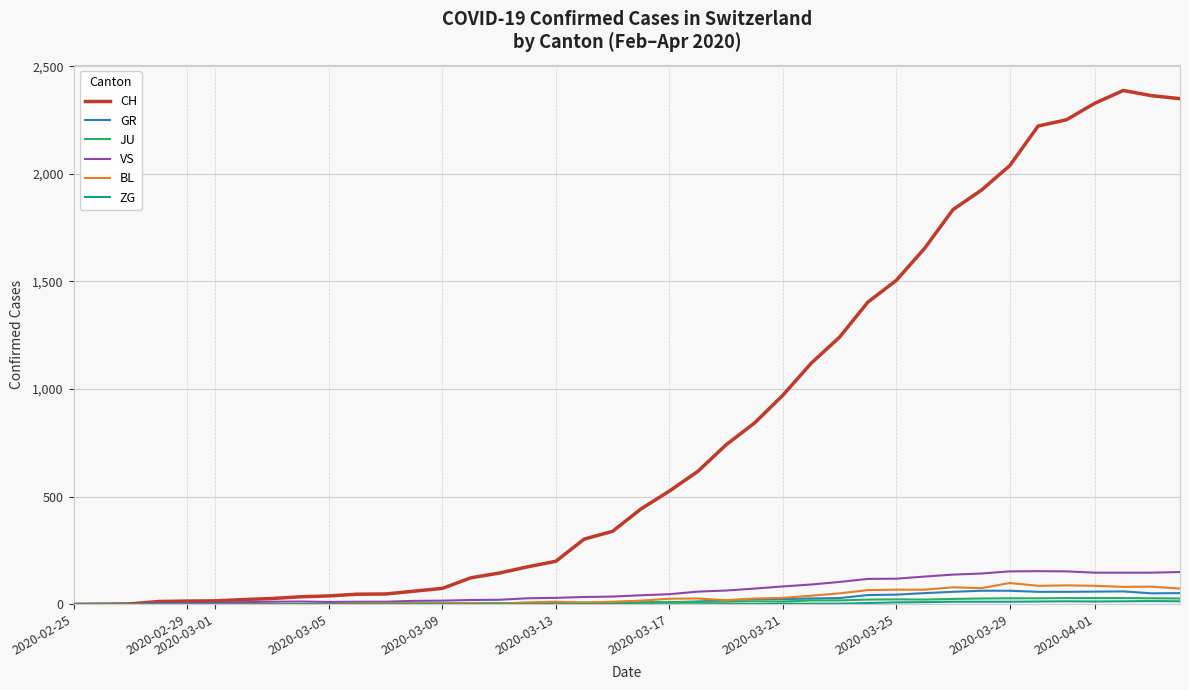

What is the maximum value shown in the chart?

2387